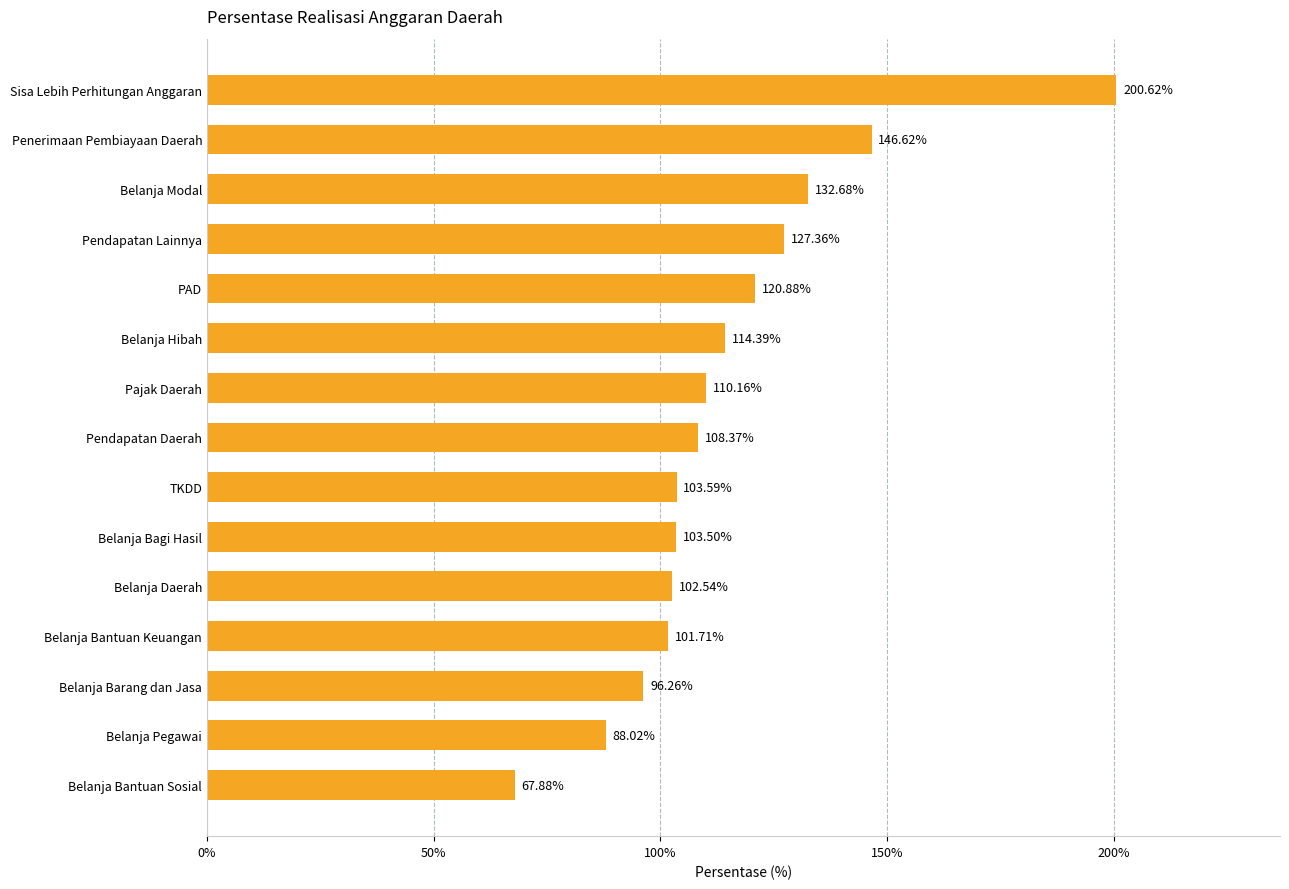

What is the difference between the maximum and second lowest values?

112.6